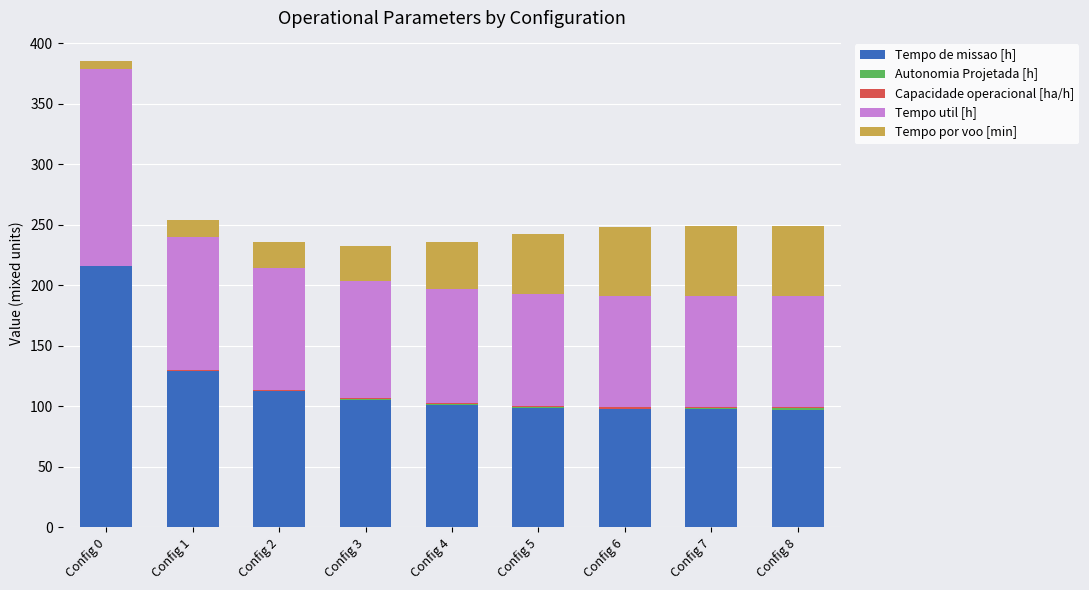

What is the highest value of the Tempo de missao [h] series?

215.7